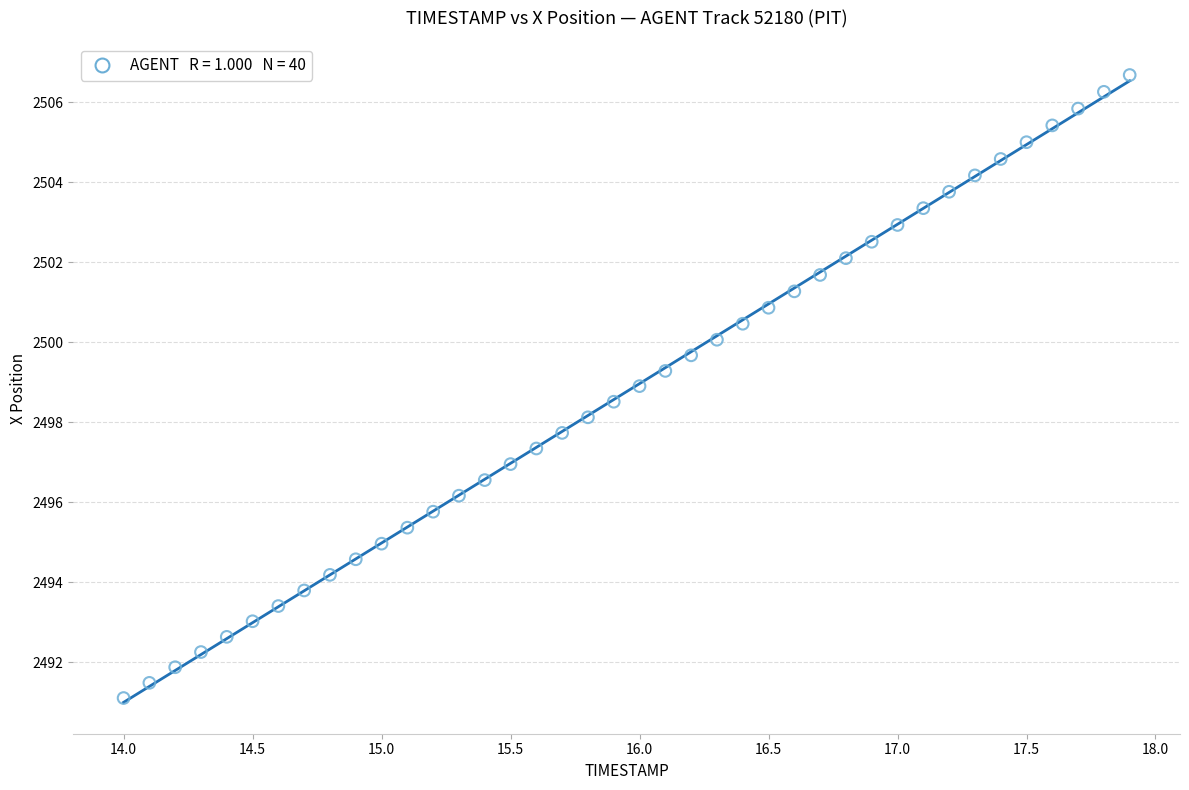

What is the range of X values (max minus min)?

3.9